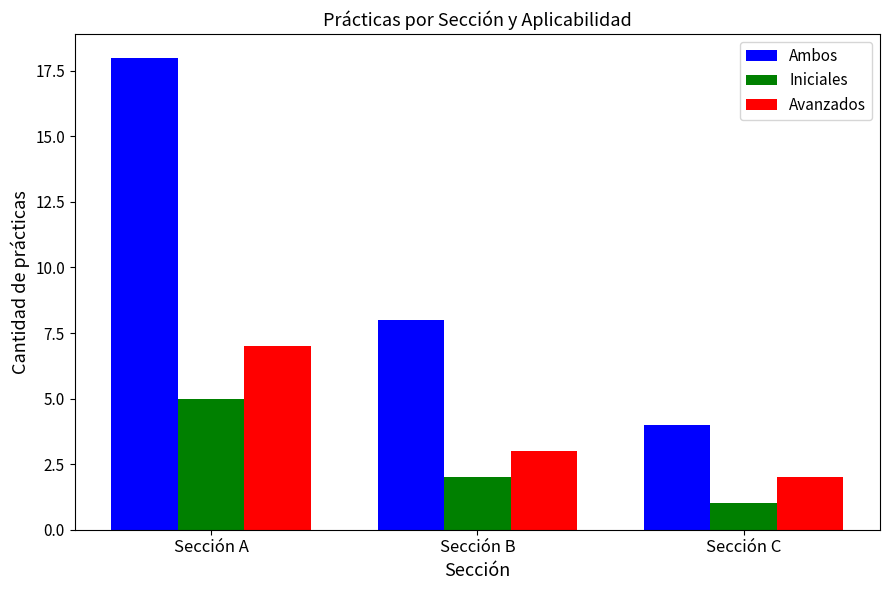

Which series has the largest range (max minus min)?

Ambos